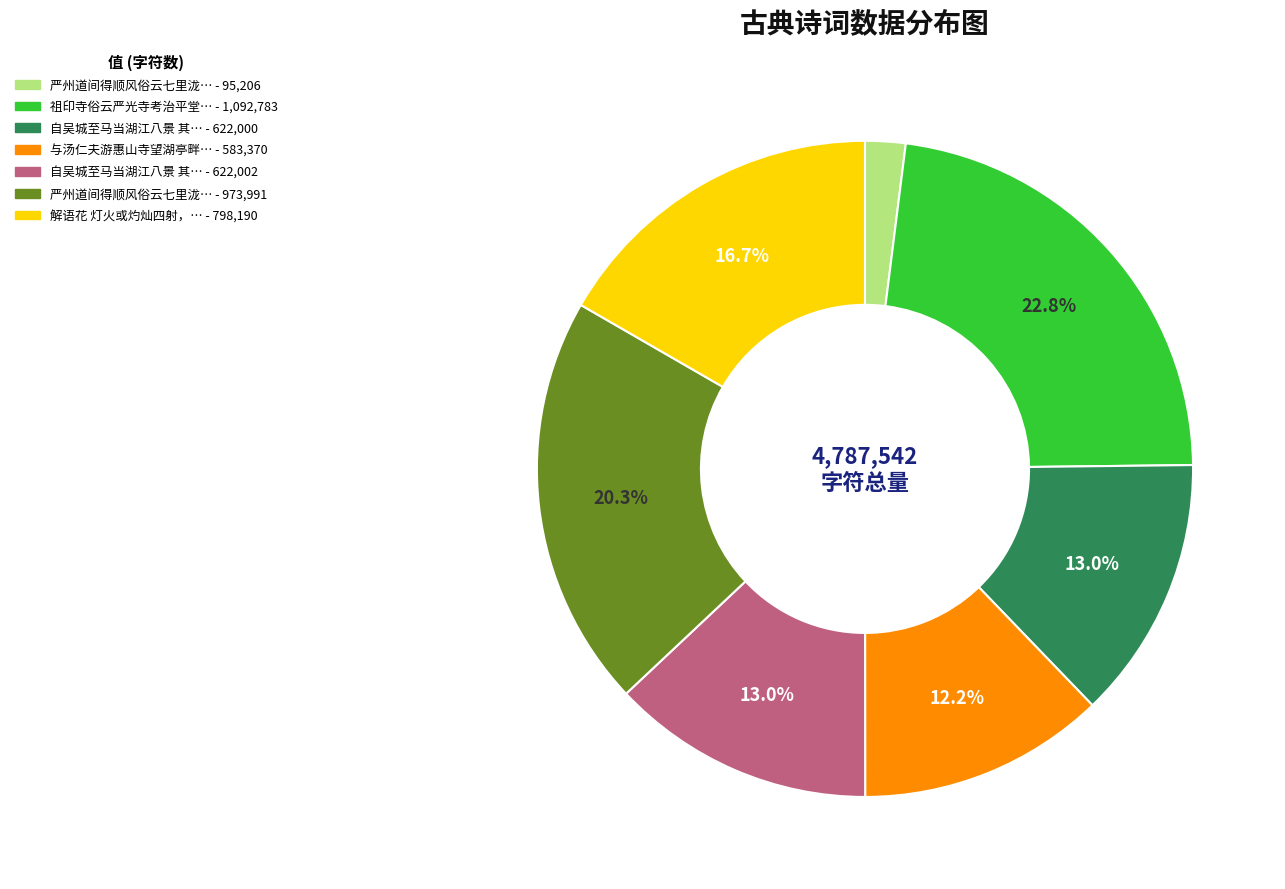

Is there any slice that represents more than half of the pie?

No